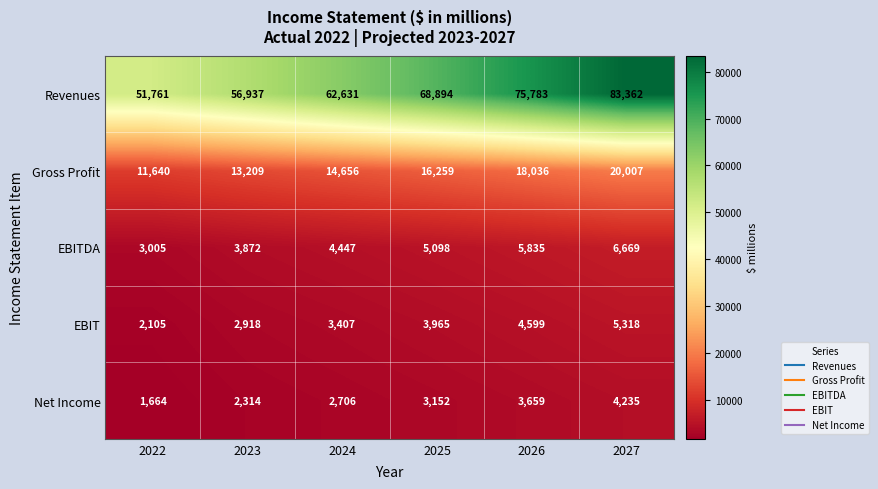

Reading left to right, transcribe all the data shown in this chart.

Revenues: 2022=51761	2023=56937	2024=62631	2025=68894	2026=75783	2027=83362
Gross Profit: 2022=11640	2023=13209	2024=14656	2025=16259	2026=18036	2027=20007
EBITDA: 2022=3005	2023=3872	2024=4447	2025=5098	2026=5835	2027=6669
EBIT: 2022=2105	2023=2918	2024=3407	2025=3965	2026=4599	2027=5318
Net Income: 2022=1664	2023=2314	2024=2706	2025=3152	2026=3659	2027=4235